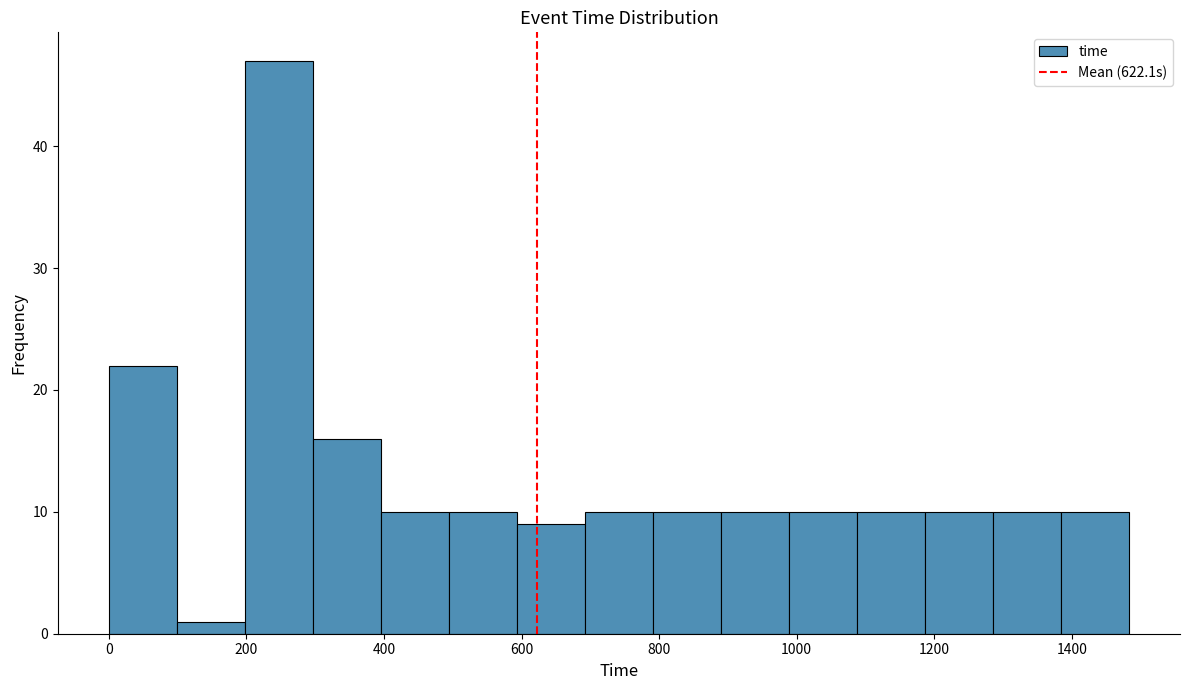

Reading left to right, transcribe this chart: for each bar, give the range it covers on the x-axis and its height. Neither the bar edges nor the heights are printed on the chart, so give them approximately, as read against the axes.

0 to 100: 22
100 to 200: 1
200 to 300: 47
300 to 400: 16
400 to 500: 10
500 to 600: 10
600 to 700: 9
700 to 800: 10
800 to 880: 10
880 to 980: 10
980 to 1080: 10
1080 to 1180: 10
1180 to 1280: 10
1280 to 1380: 10
1380 to 1480: 10